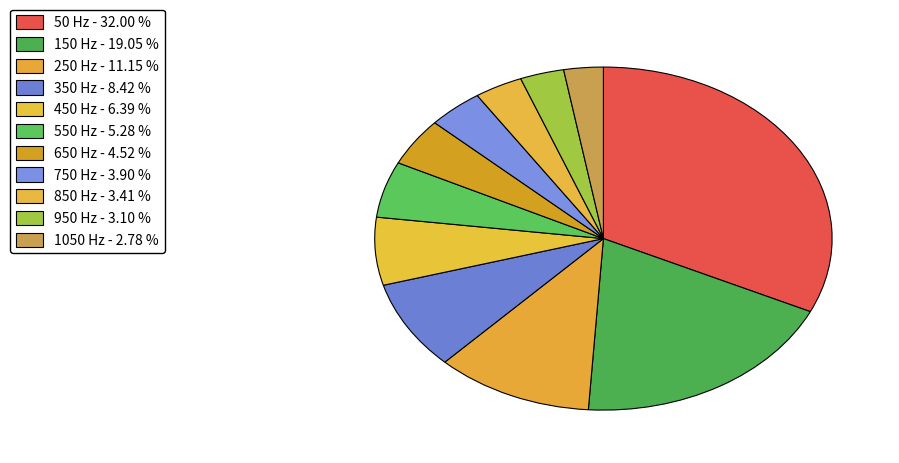

To the nearest percent, what portion does 850 represent?

3%